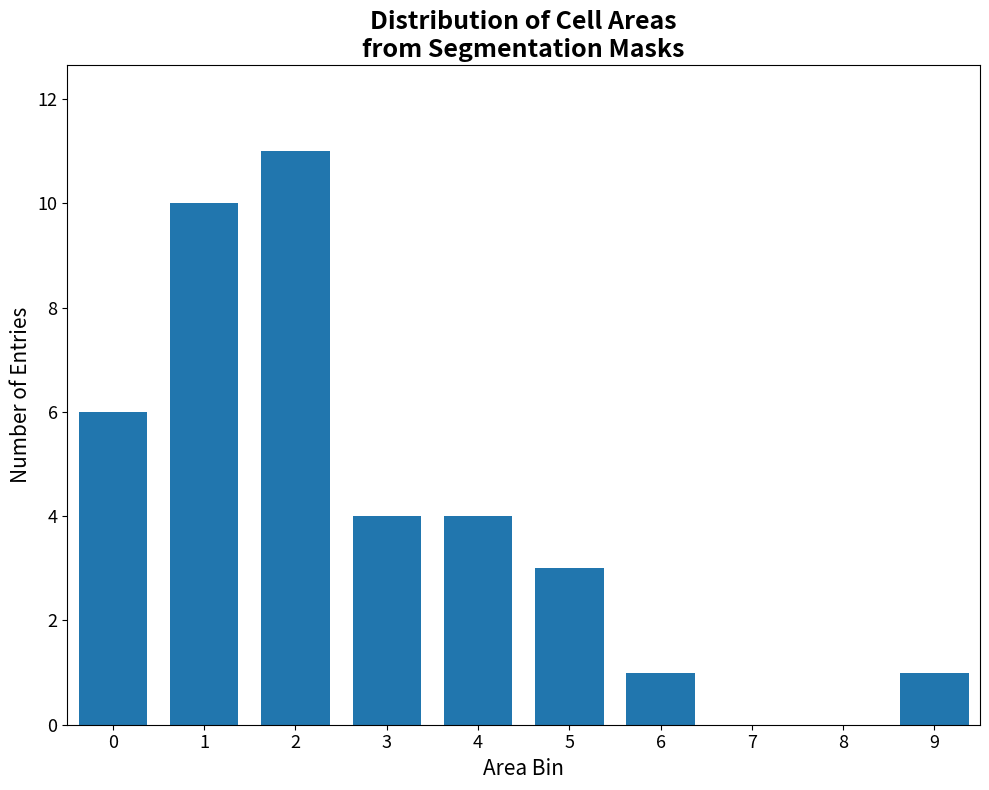

Reading right to left, what are all the values shown in this chart?

9=1	8=0	7=0	6=1	5=3	4=4	3=4	2=11	1=10	0=6